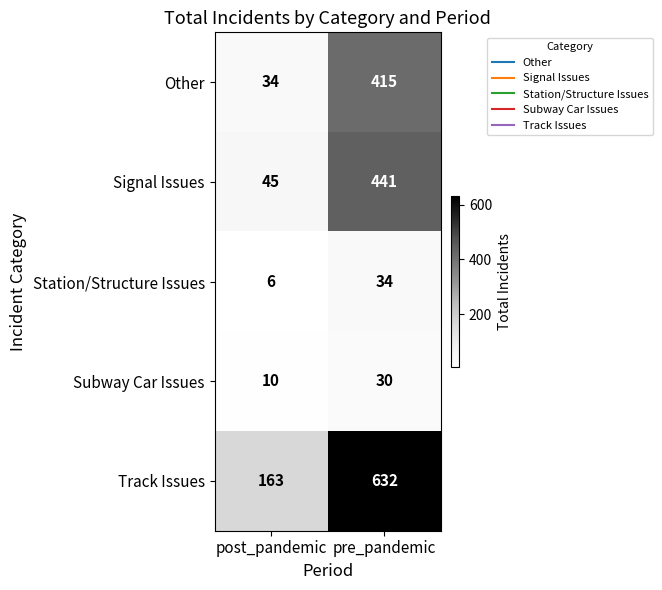

Which category has the lowest value in the Subway Car Issues series?

post_pandemic